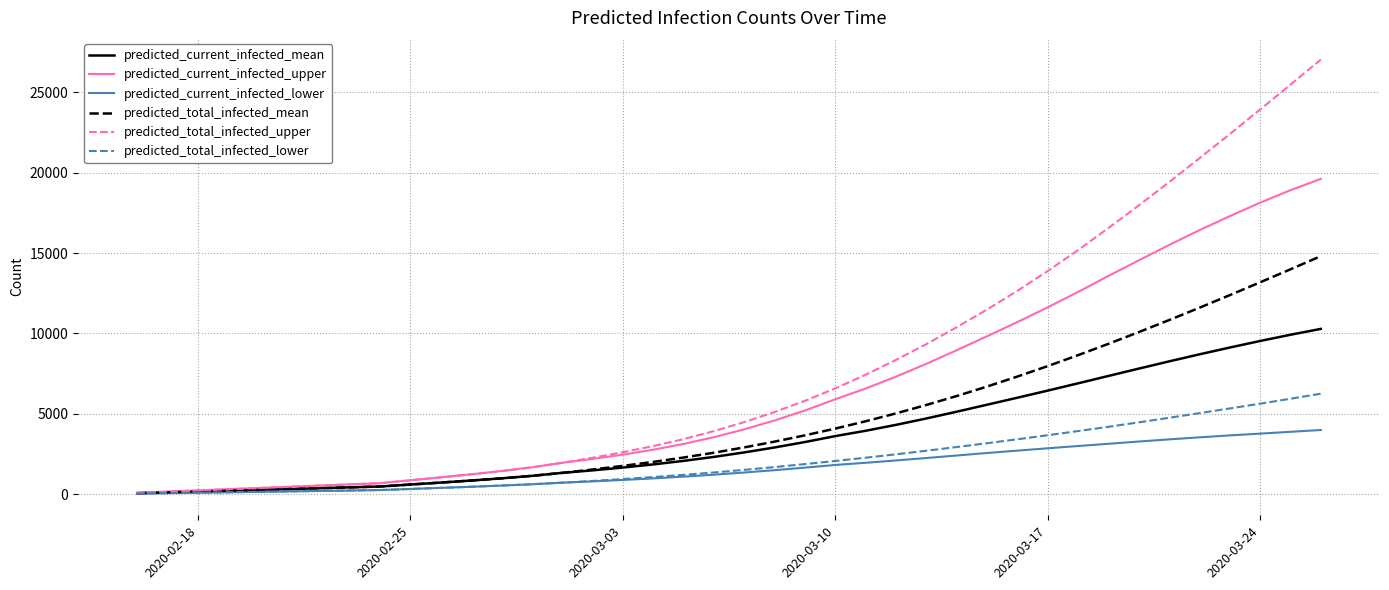

How many lines are shown in the chart?

6